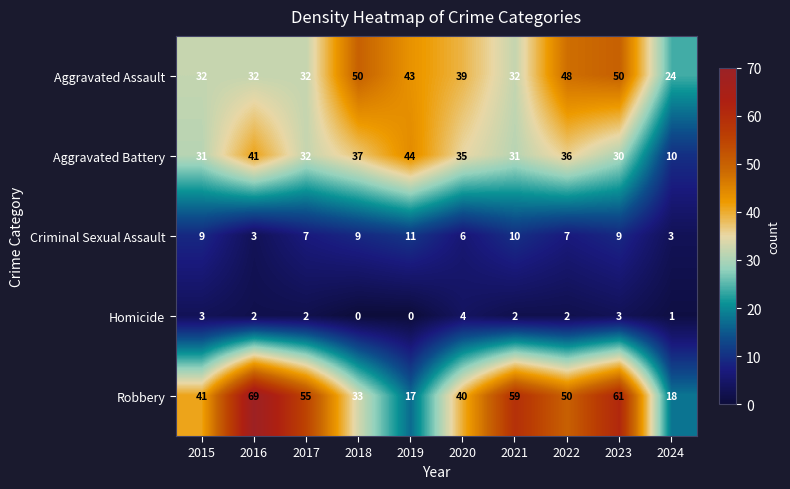

How many categories are shown in the chart?

10